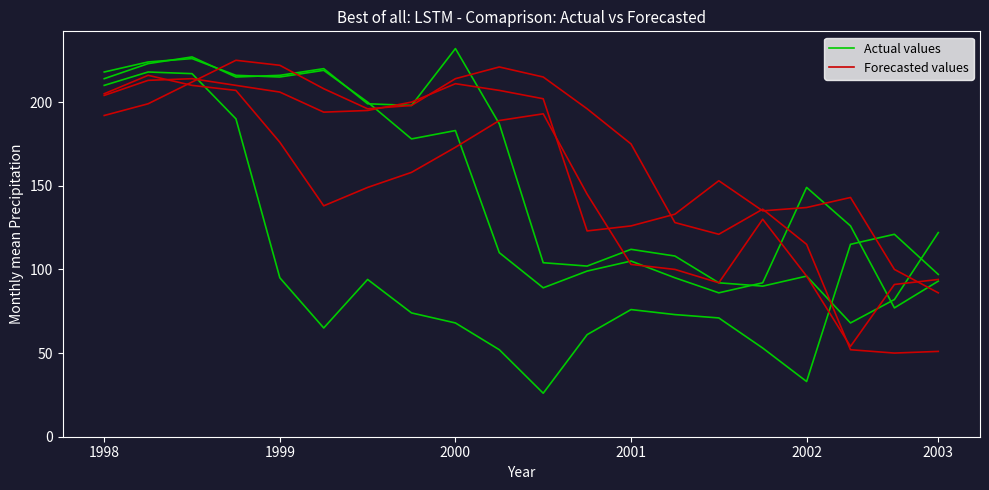

At which category does Forecasted values reach its first local peak?

1999